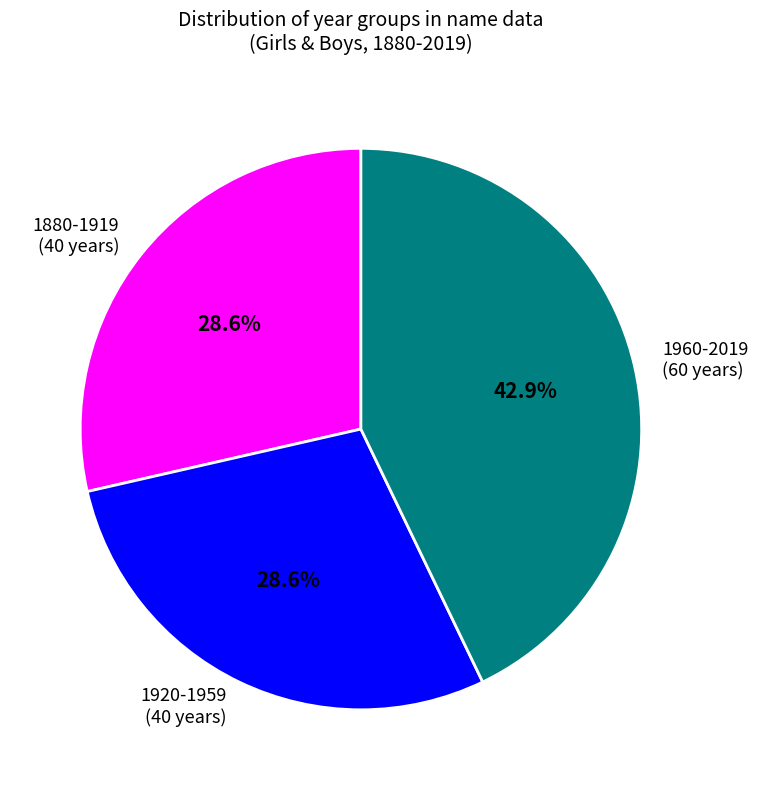

Is 1880-1919 (40 years) the majority of the pie?

No